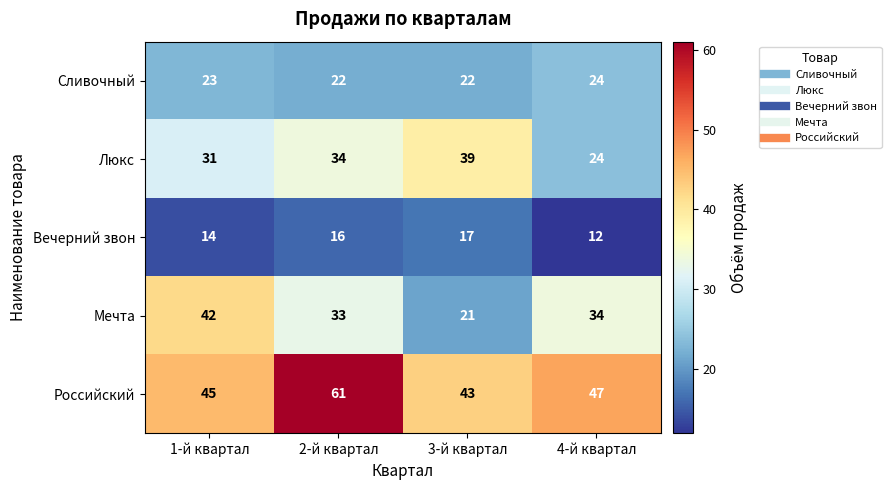

At which category is the sum across all series the highest?

2-й квартал